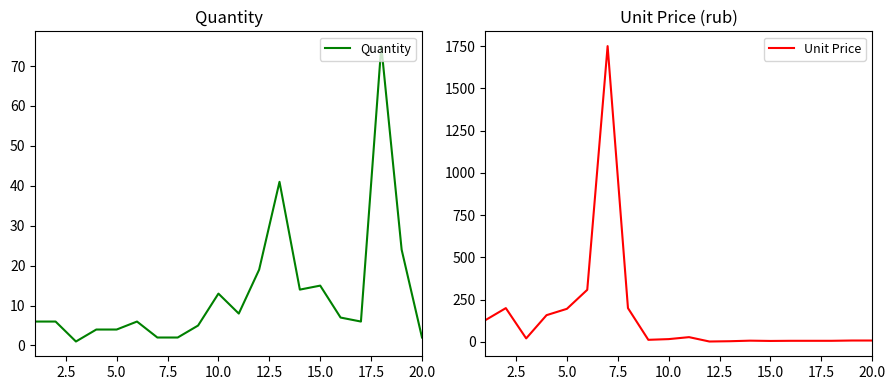

Reading right to left, transcribe all the data shown in this chart.

Quantity: 2.0	24.0	75.0	6.0	7.0	15.0	14.0	41.0	19.0	8.0	13.0	5.0	2.0	2.0	6.0	4.0	4.0	1.0	6.0	6.0
Unit Price: 8.3	8.3	6.7	6.7	6.7	5.8	7.5	4.2	2.5	28.3	16.7	12.5	200.0	1750.0	308.3	195.8	158.3	20.8	200.0	129.2